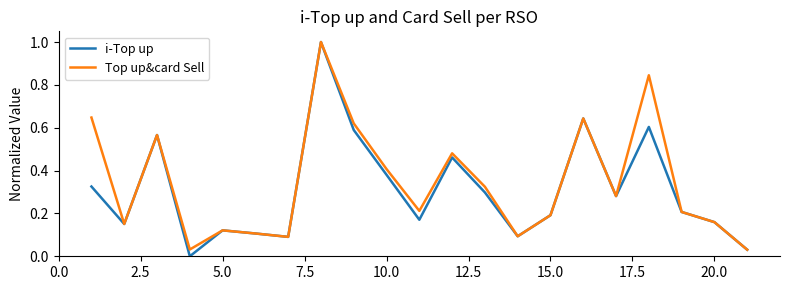

What is the difference between the maximum and minimum values in the Top up&card Sell series?

1.0